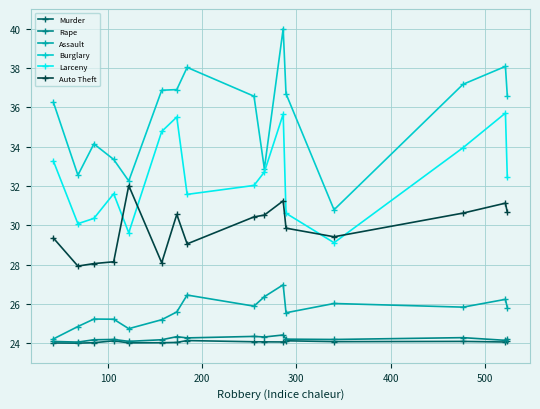

Is this an area chart (filled region under the line)?

No